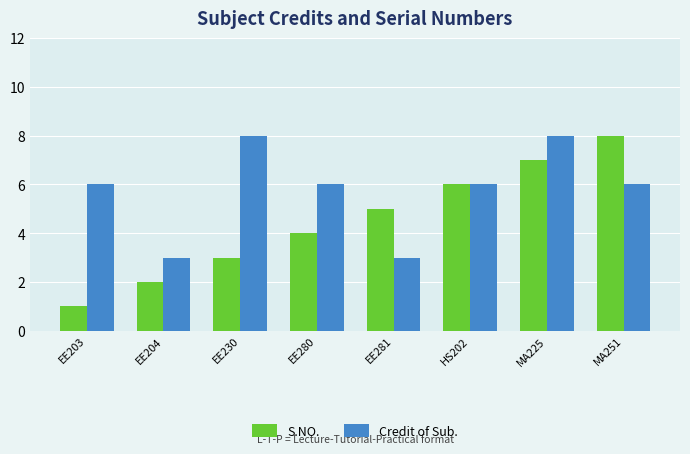

Reading right to left, extract all data points from this chart.

S.NO.: MA251=8	MA225=7	HS202=6	EE281=5	EE280=4	EE230=3	EE204=2	EE203=1
Credit of Sub.: MA251=6	MA225=8	HS202=6	EE281=3	EE280=6	EE230=8	EE204=3	EE203=6